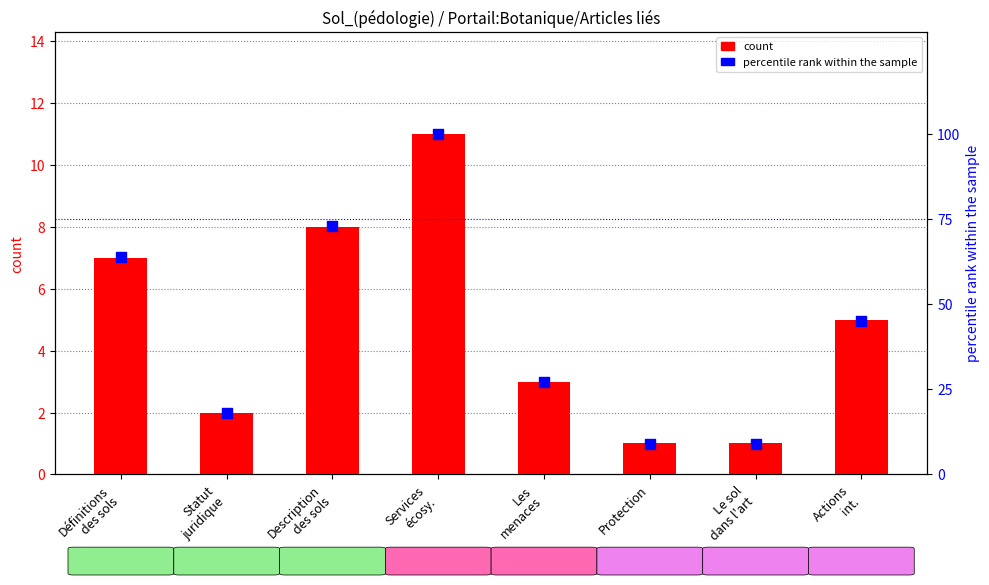

Which series has the largest total across all categories?

percentile rank within the sample